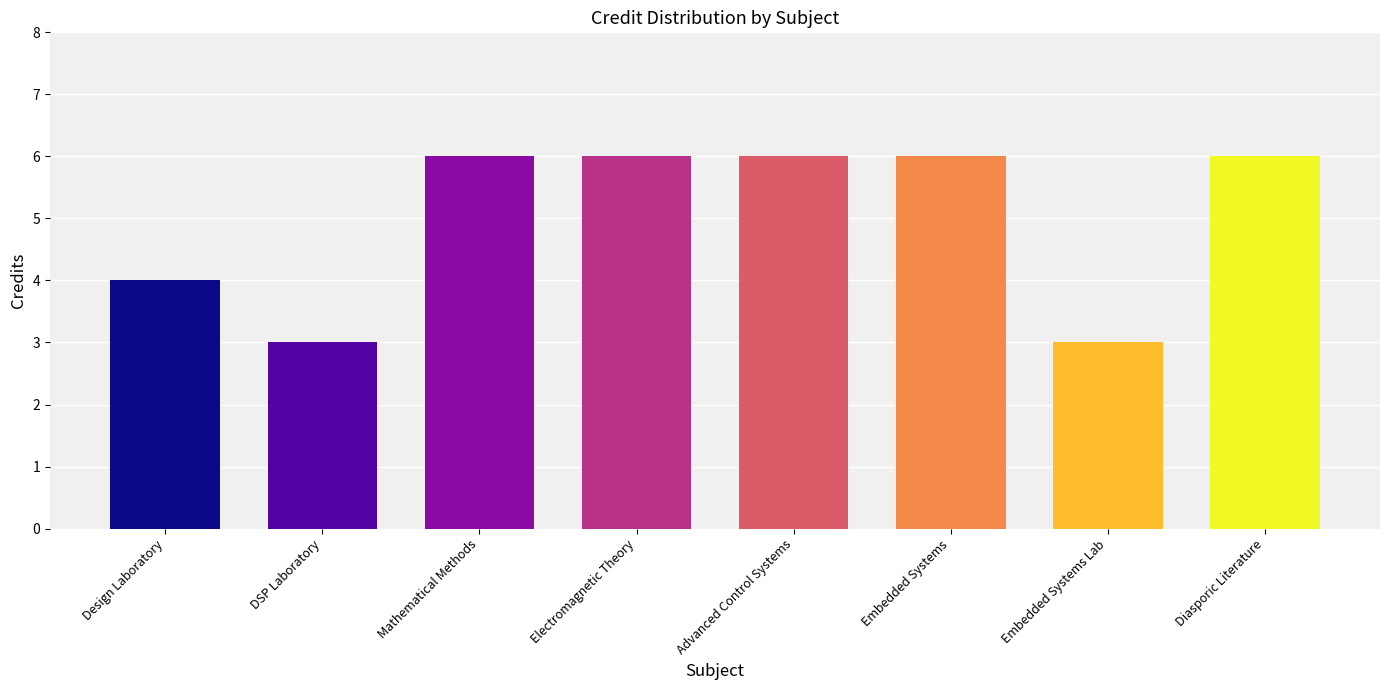

What is the change in value from Design Laboratory to Diasporic Literature?

+2